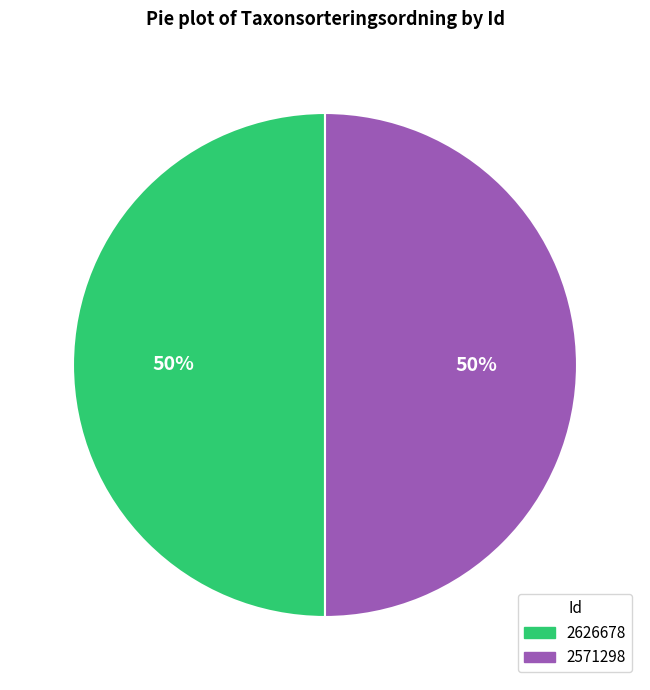

True or false: 2571298 accounts for 50% of the total.

True